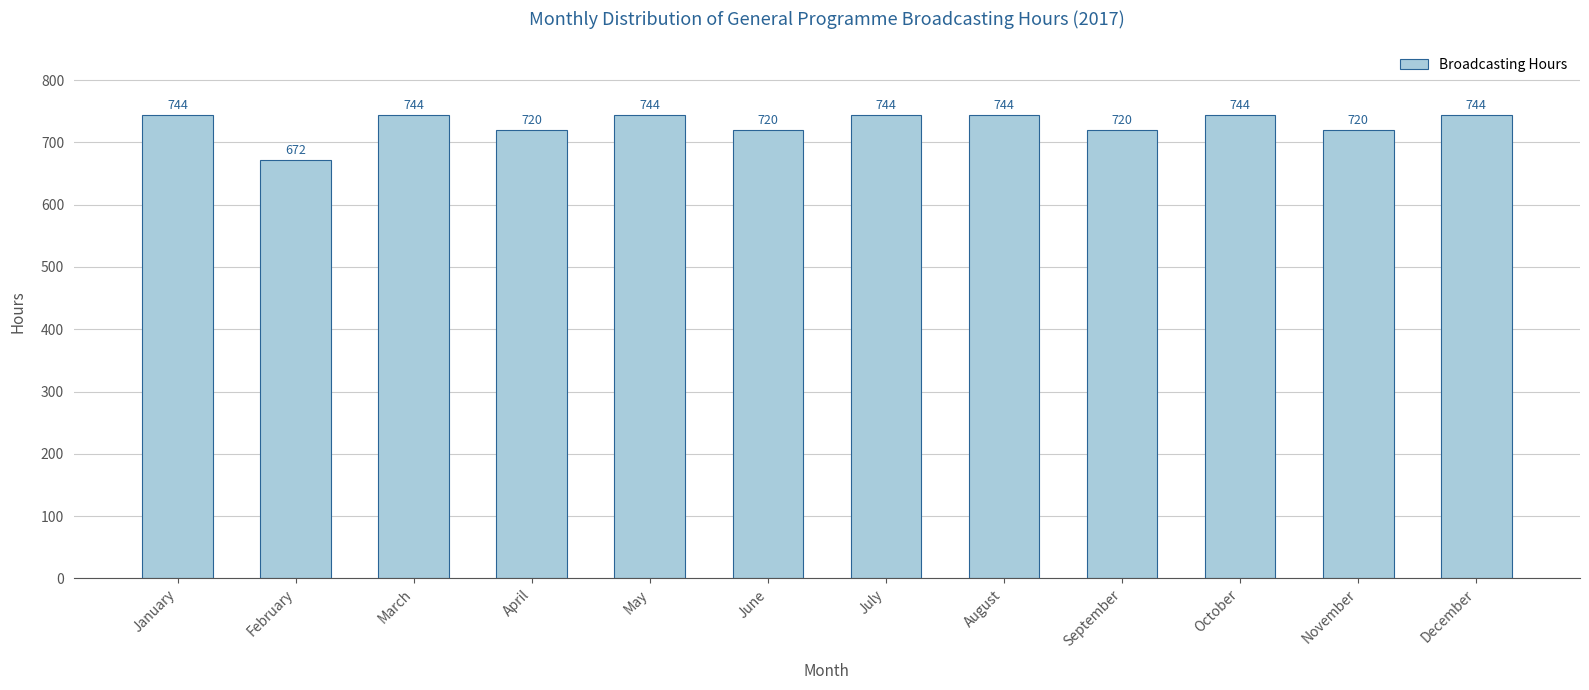

What is the sum of the values at December and September?

1464